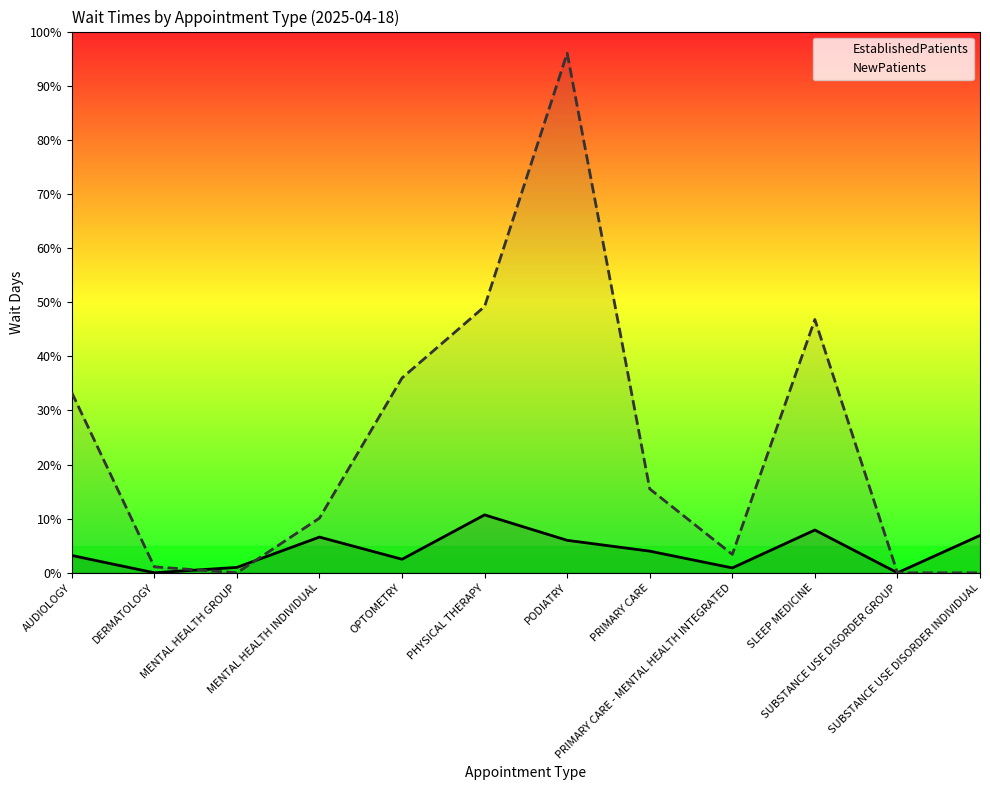

Reading left to right, list all the values displayed in this chart.

EstablishedPatients: AUDIOLOGY=3.2	DERMATOLOGY=0.0	MENTAL HEALTH GROUP=1.0	MENTAL HEALTH INDIVIDUAL=6.6	OPTOMETRY=2.5	PHYSICAL THERAPY=10.7	PODIATRY=6.0	PRIMARY CARE=4.0	PRIMARY CARE - MENTAL HEALTH INTEGRATED=0.9	SLEEP MEDICINE=7.9	SUBSTANCE USE DISORDER GROUP=0.0	SUBSTANCE USE DISORDER INDIVIDUAL=6.9
NewPatients: AUDIOLOGY=33.3	DERMATOLOGY=1.1	MENTAL HEALTH GROUP=0.0	MENTAL HEALTH INDIVIDUAL=10.1	OPTOMETRY=36.0	PHYSICAL THERAPY=49.2	PODIATRY=96.0	PRIMARY CARE=15.5	PRIMARY CARE - MENTAL HEALTH INTEGRATED=3.4	SLEEP MEDICINE=46.8	SUBSTANCE USE DISORDER GROUP=0.0	SUBSTANCE USE DISORDER INDIVIDUAL=0.0